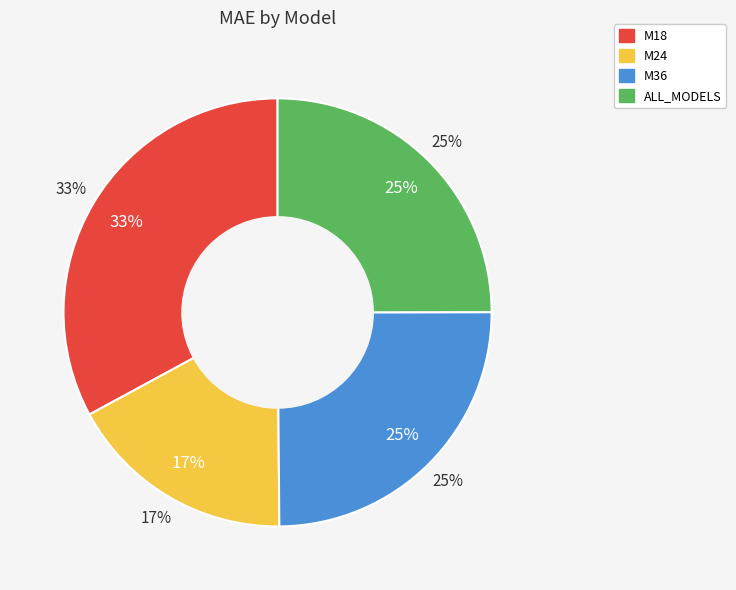

What is the smallest slice in the pie chart?

M24